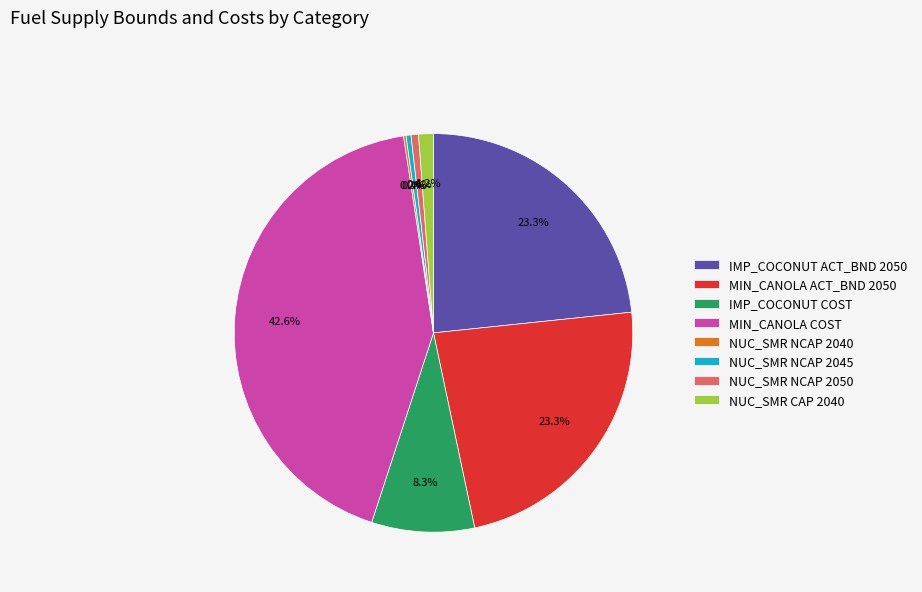

What percentage do NUC_SMR NCAP 2045 and IMP_COCONUT COST together represent?

8.7%